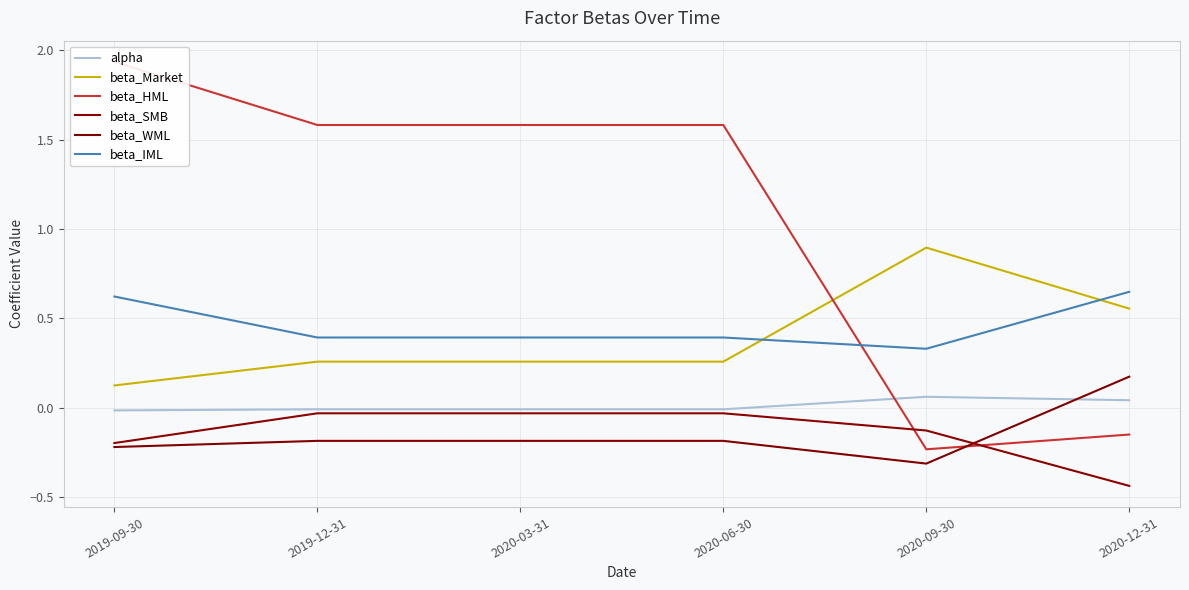

List the series in order of their peak value, lowest first.

beta_SMB, alpha, beta_WML, beta_IML, beta_Market, beta_HML